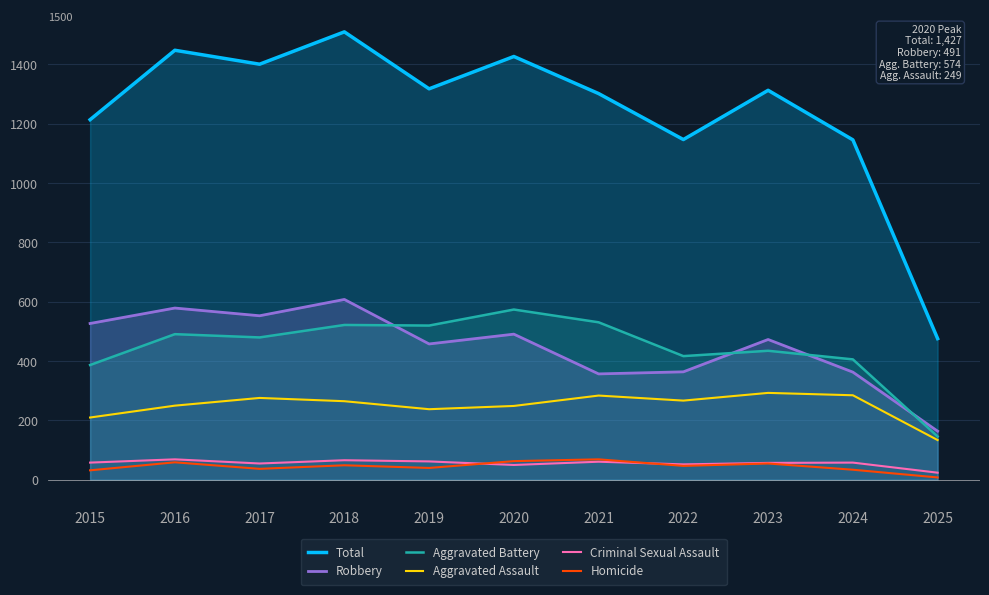

What is the highest value of the Aggravated Battery series?

574